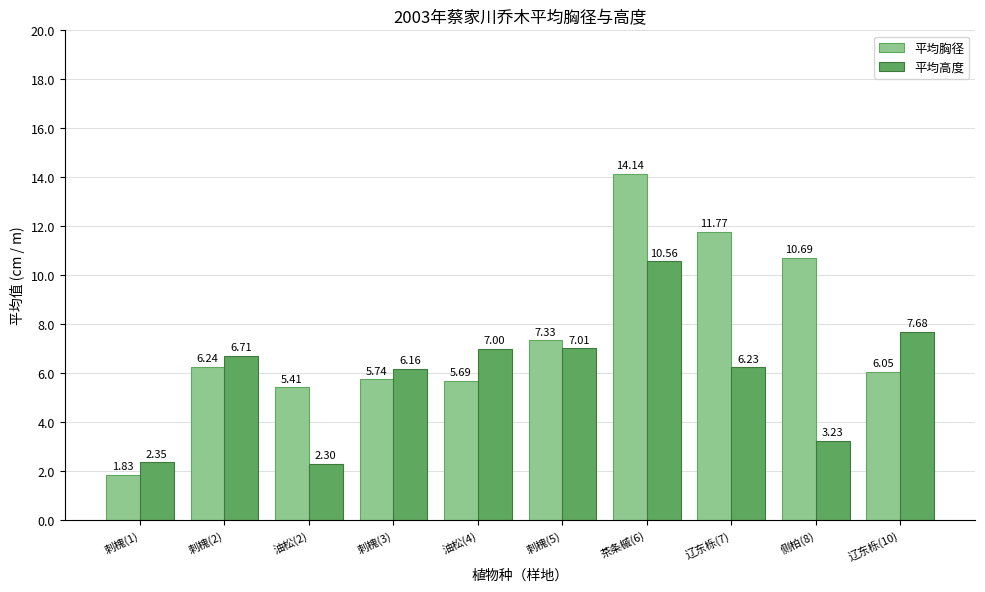

At which label is 平均高度 closest to 6?

刺槐(3)